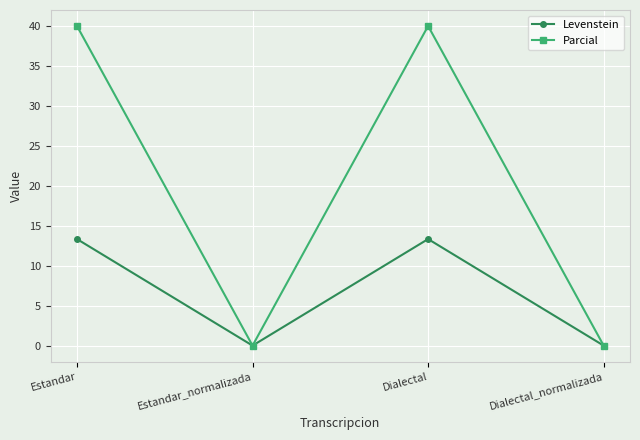

Is the value of Levenstein at Dialectal greater than the value of Parcial at Dialectal_normalizada?

Yes